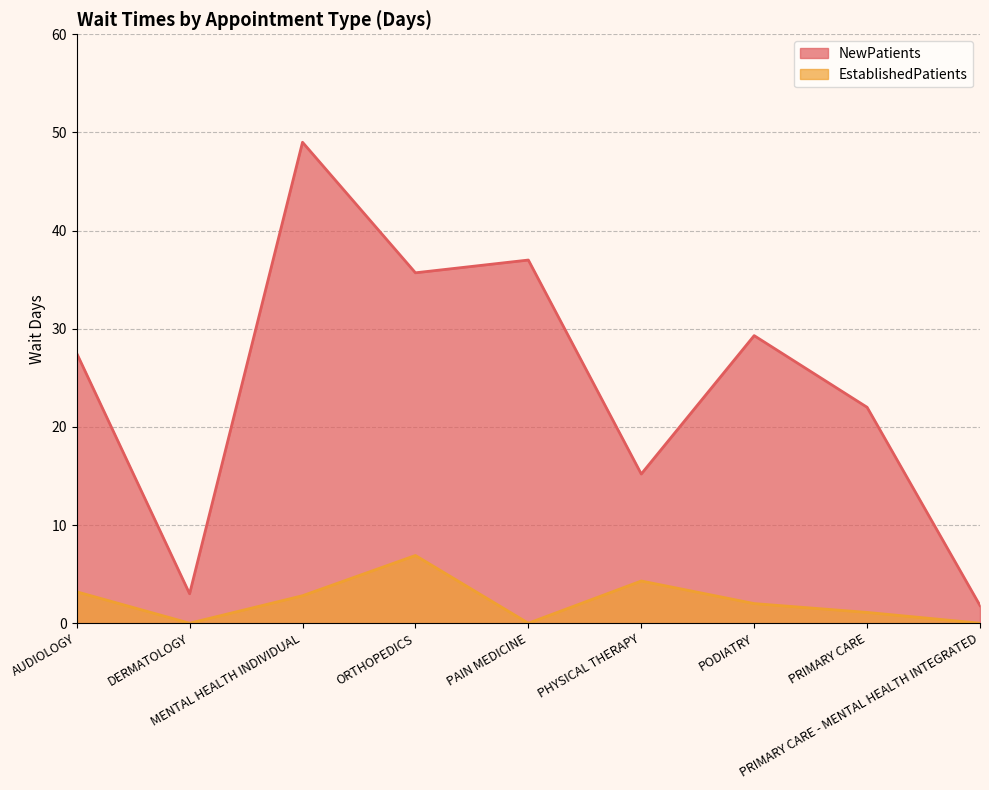

How many lines are shown in the chart?

2